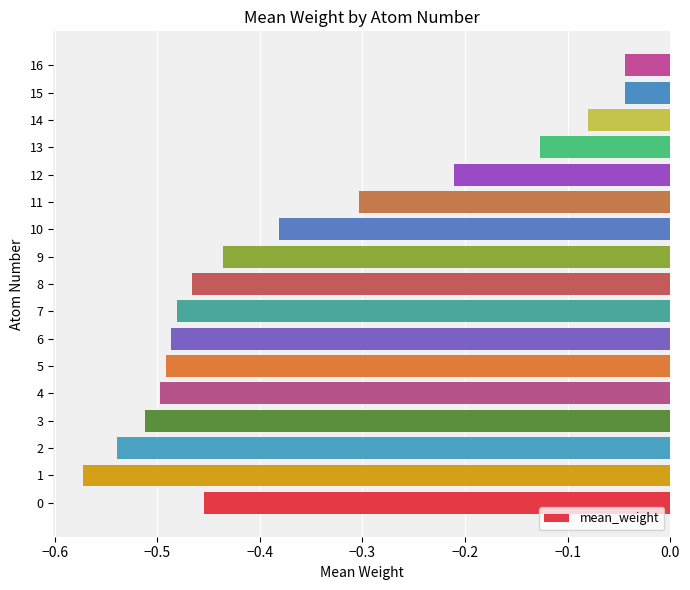

The chart shows a value of -0.3 at 11. True or false?

True